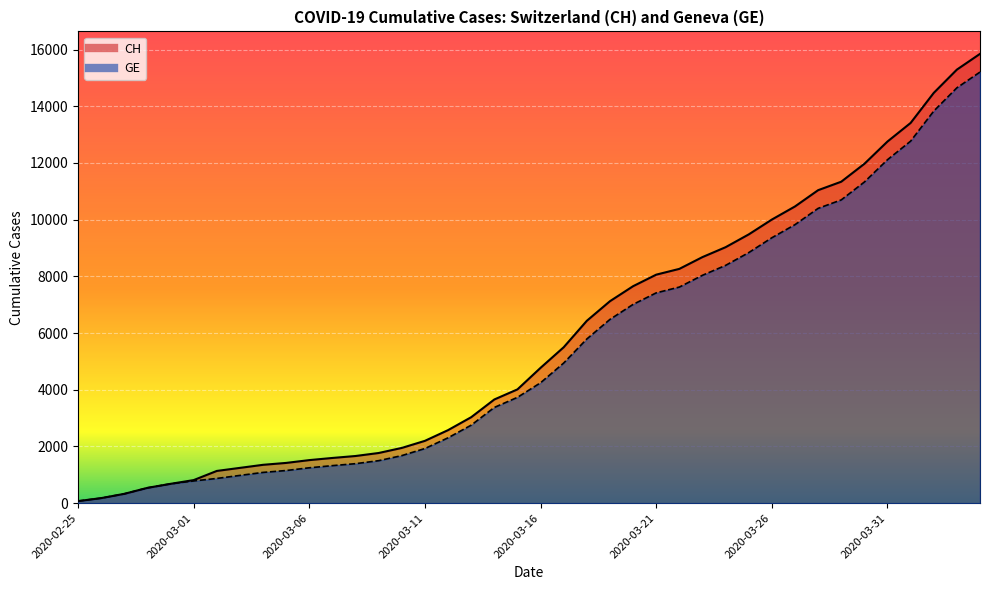

Is it true that GE equals 682 at 2020-02-29?

True